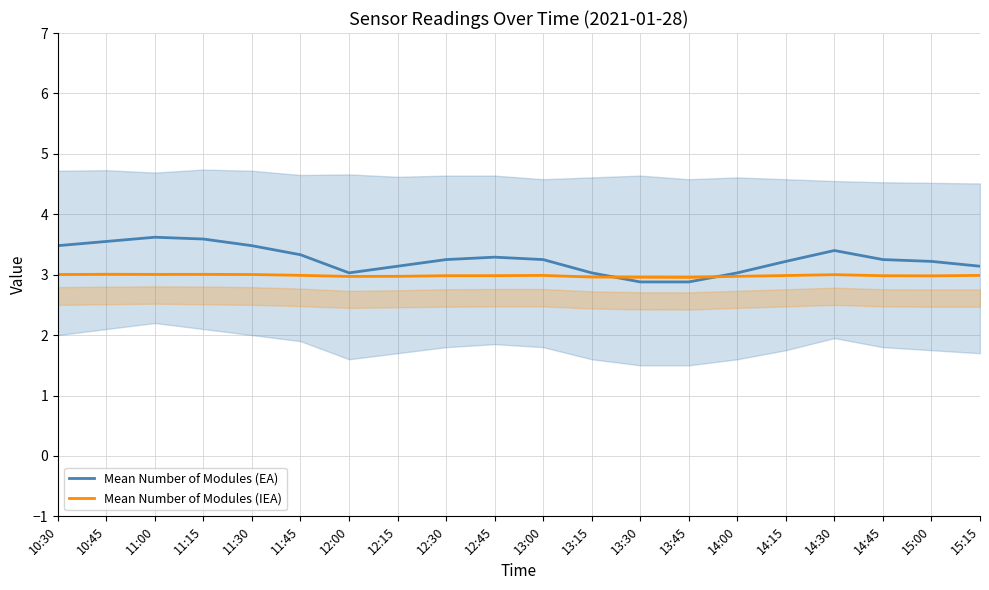

Which series has the widest spread of values?

Mean Number of Modules (EA)